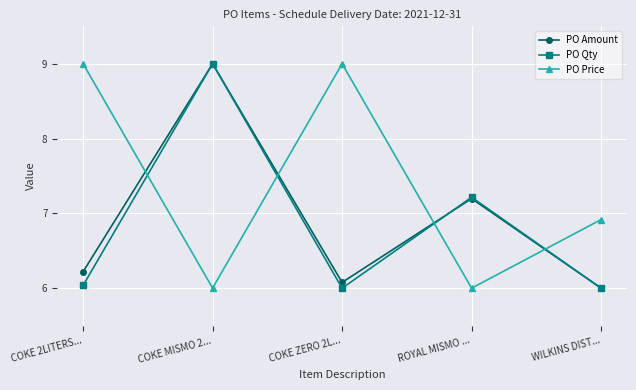

How many series are shown in this chart?

3